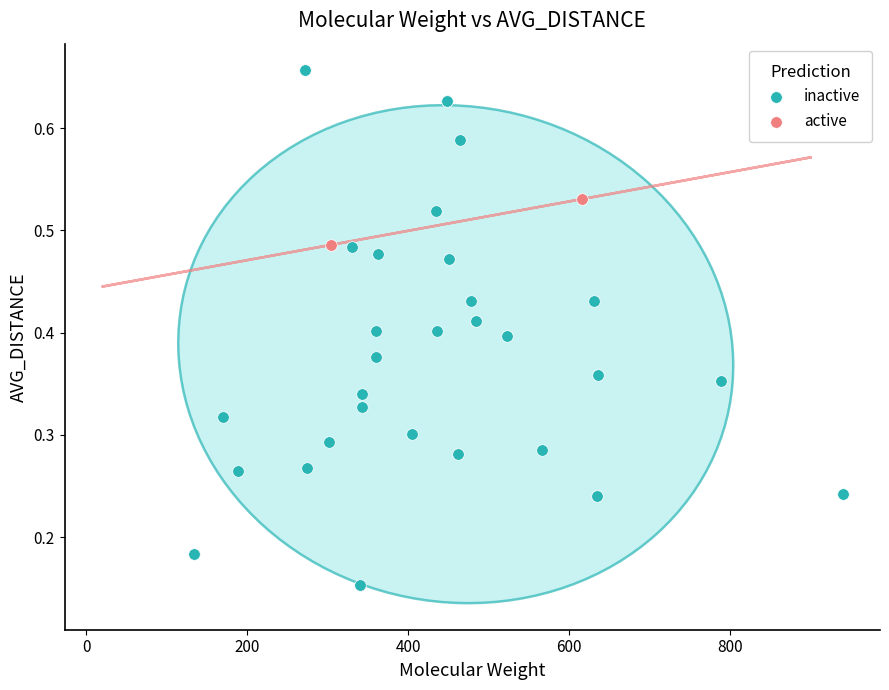

What are all the series names shown in the legend?

inactive, active